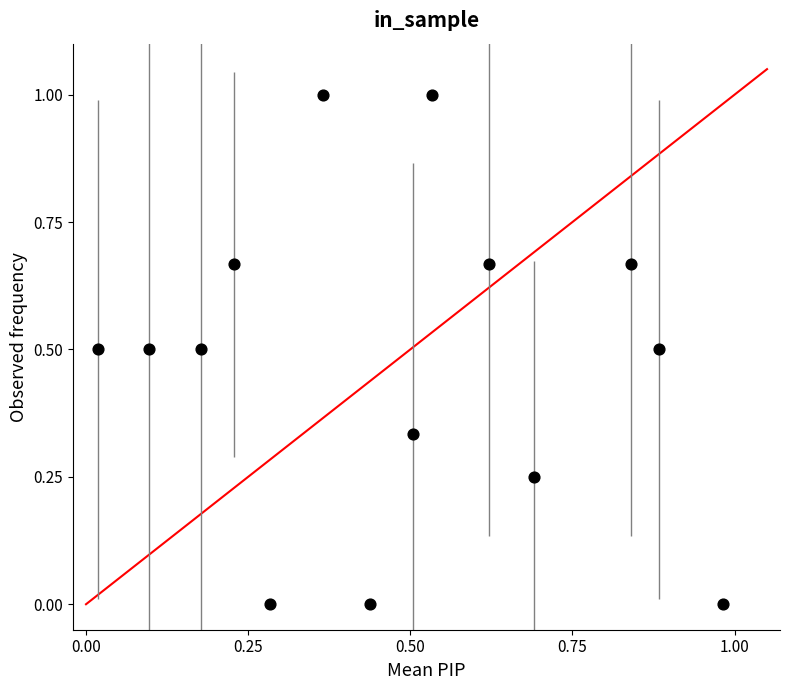

What is the range of Y values (max minus min)?

1.0